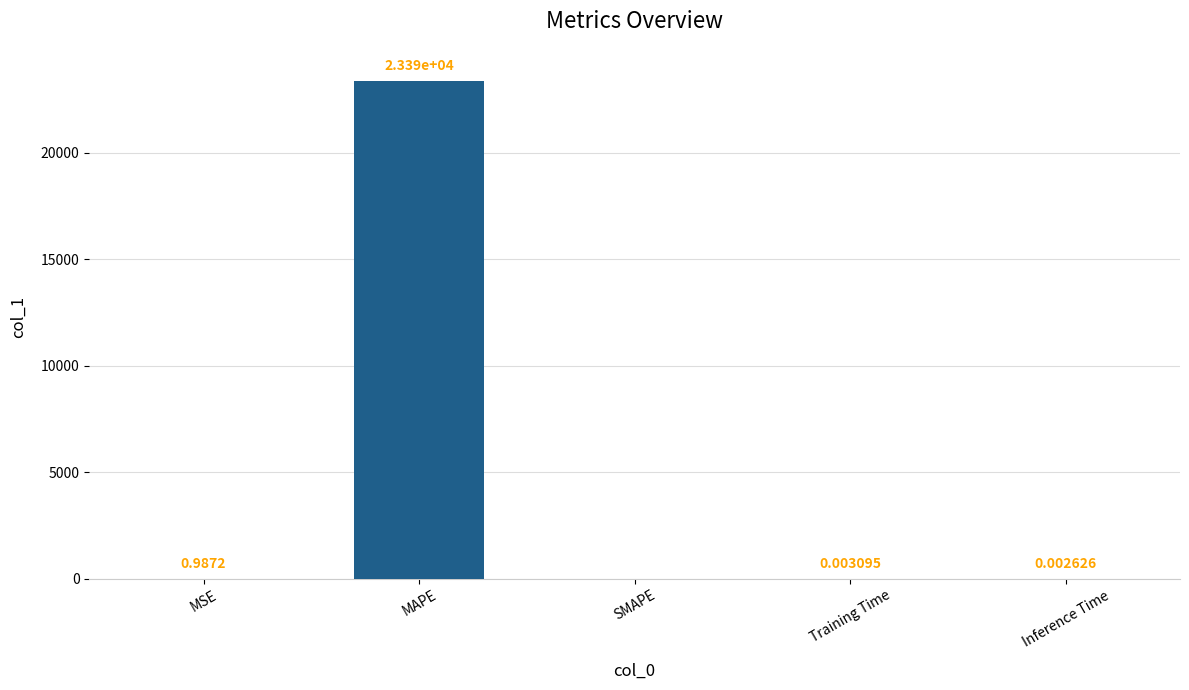

What is the greatest value displayed?

23389.9